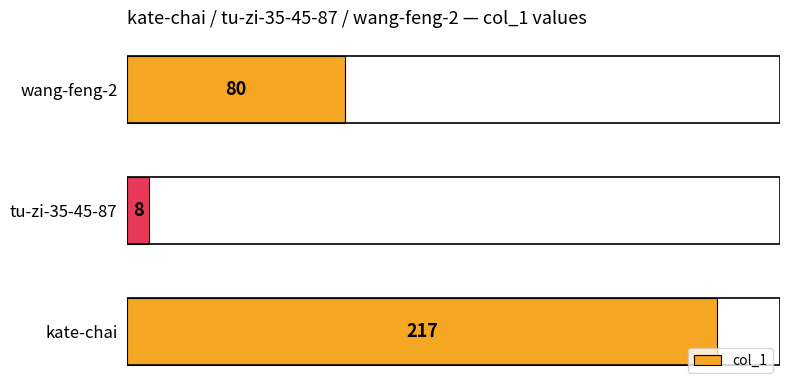

At which category does the chart reach its minimum across all series?

tu-zi-35-45-87